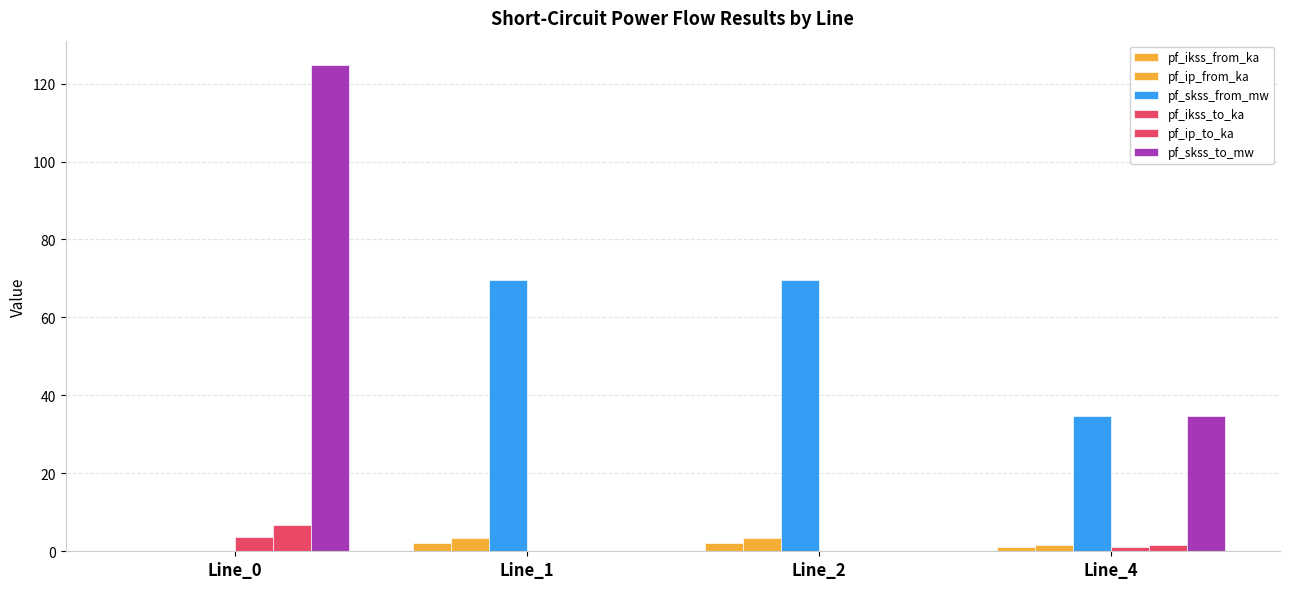

How many groups of bars are there?

4